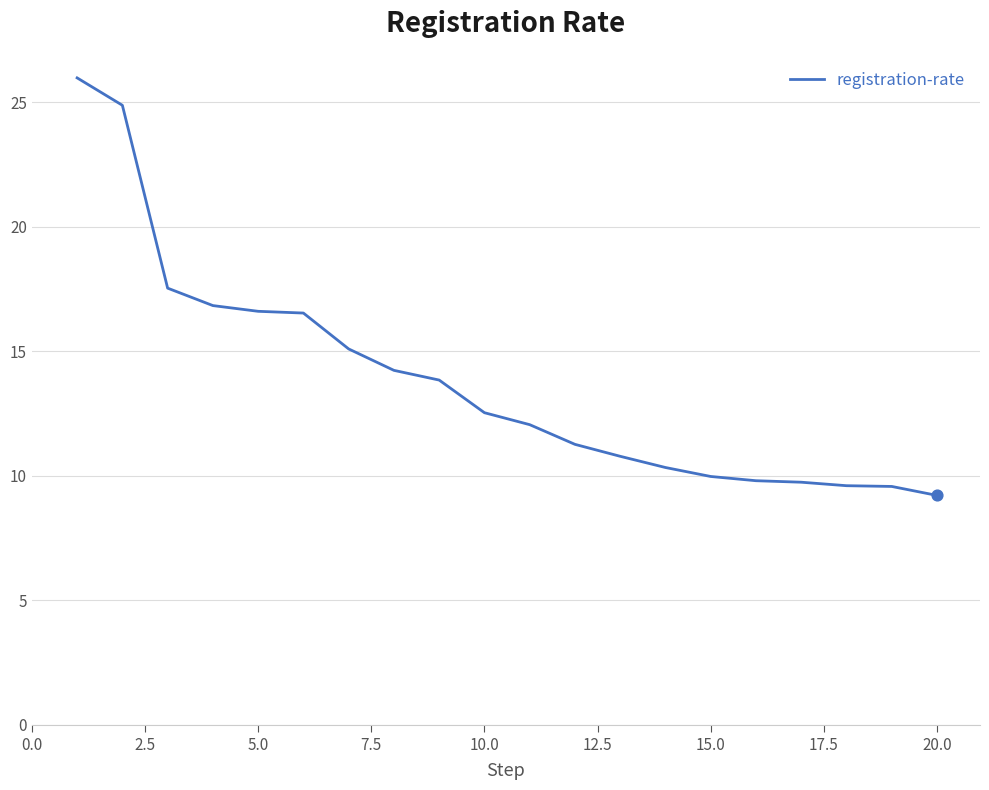

What is the difference between the maximum and minimum values?

16.8